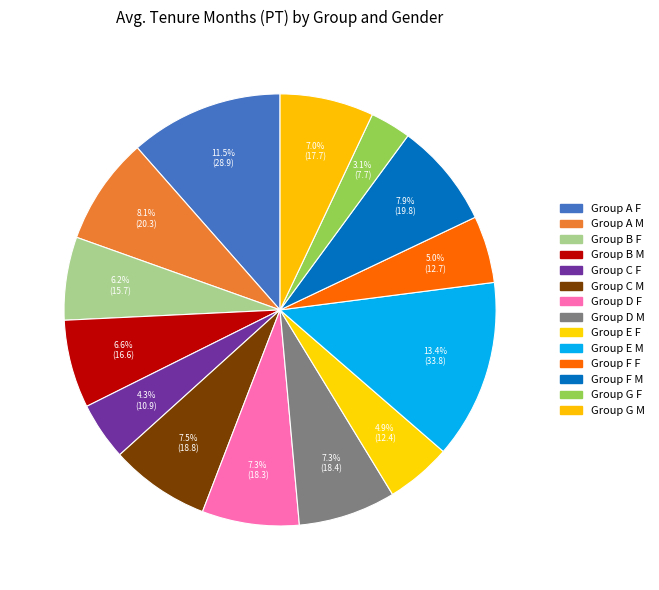

How many slices are in this pie chart?

14